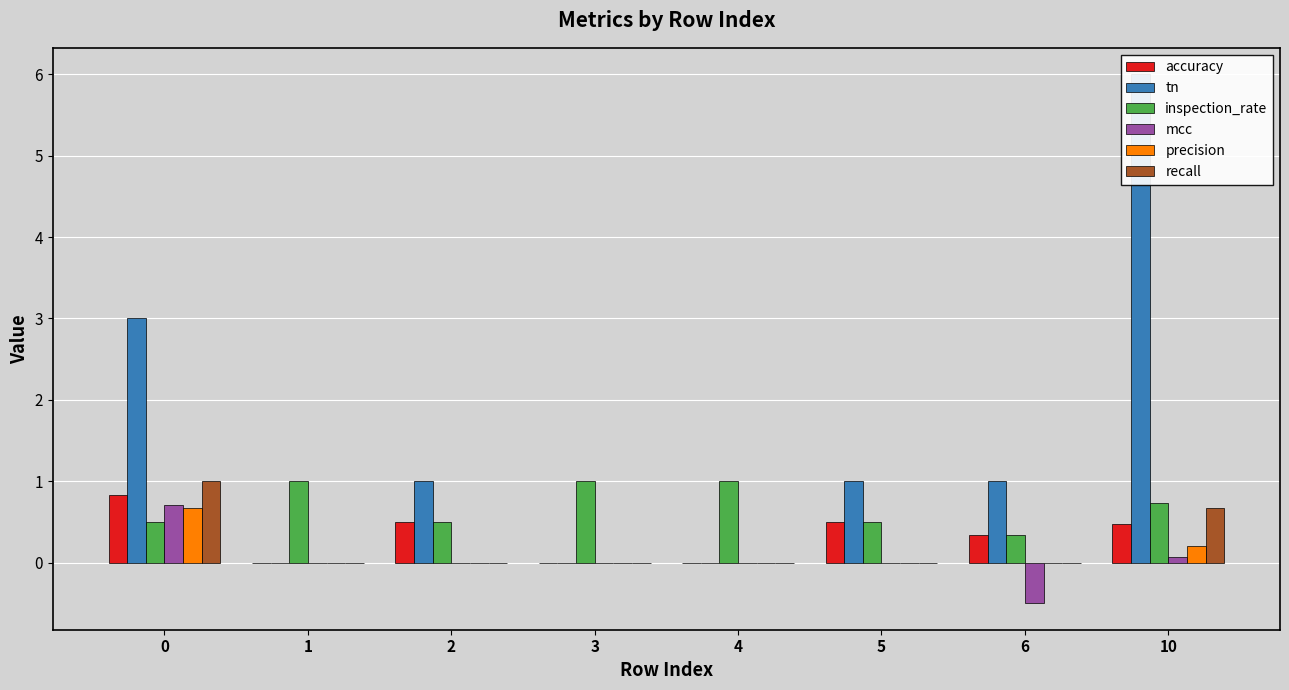

List the labels in order of inspection_rate value, smallest first.

6, 0, 2, 5, 10, 1, 3, 4